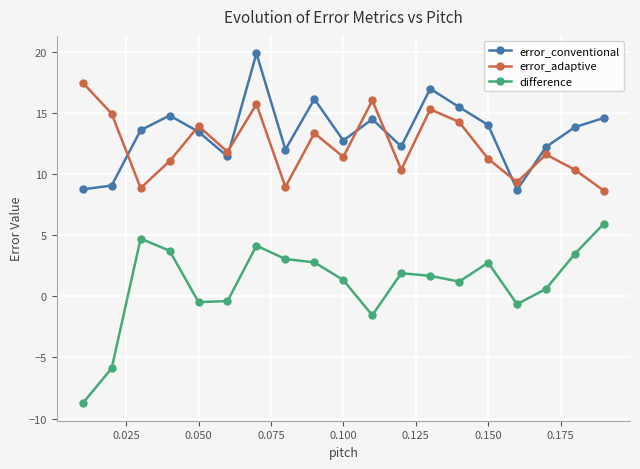

What is the difference between the maximum and second lowest values in the difference series?

11.9